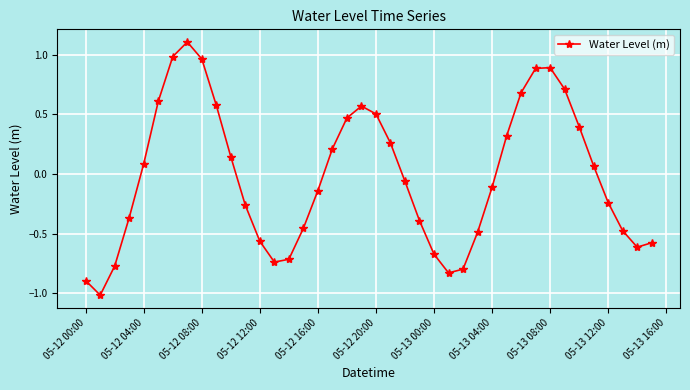

How many points are higher than both their immediate neighbors (excluding endpoints)?

3